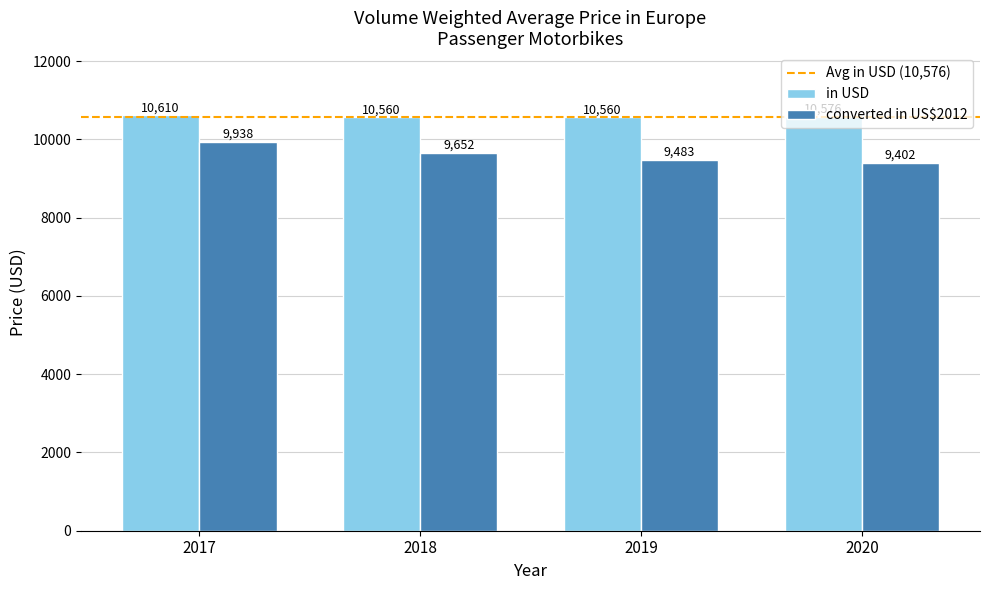

Rank the series by their average value, from lowest to highest.

converted in US$2012, in USD